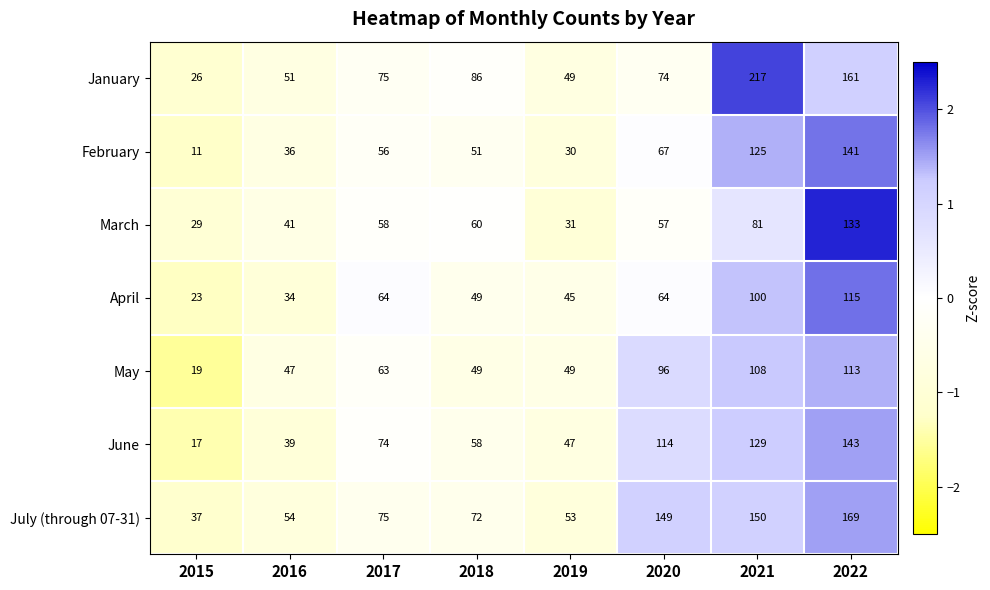

What is the sum of the March values at 2019 and 2015?

60